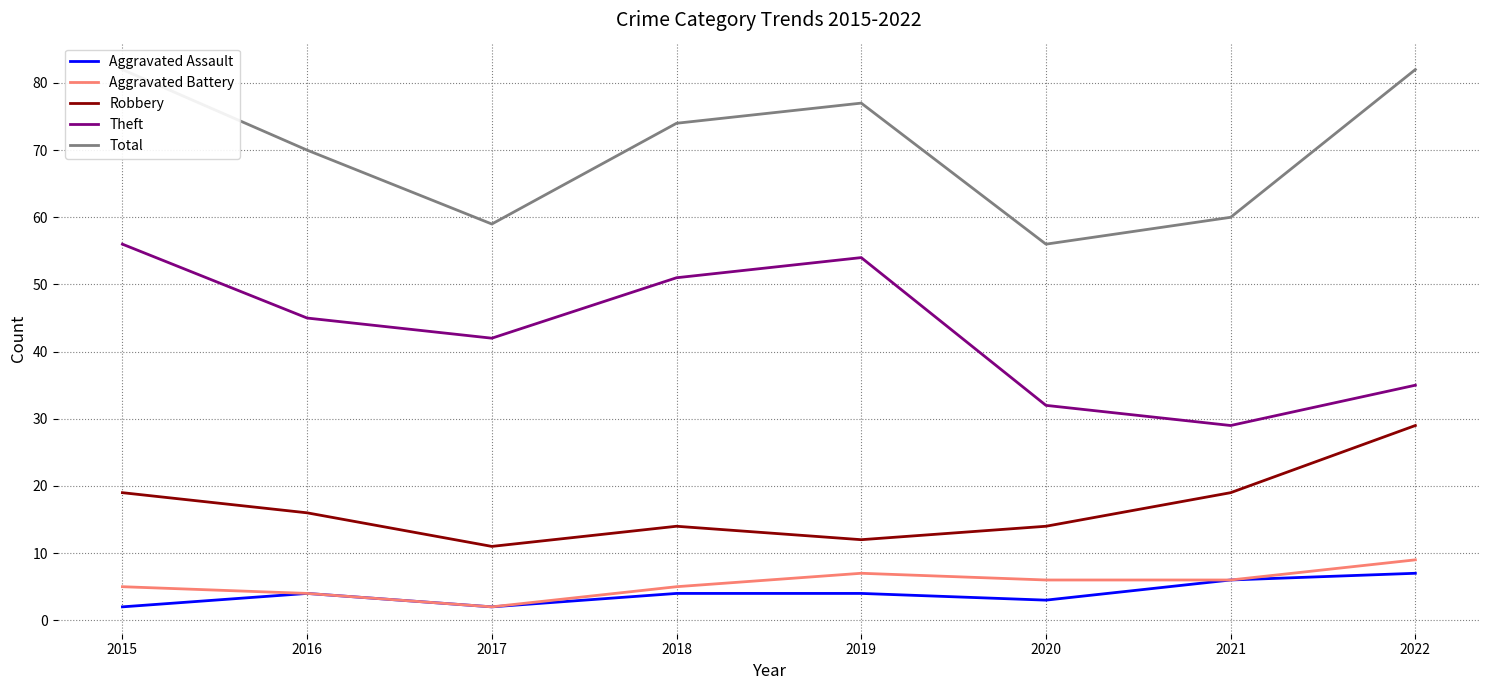

Reading left to right, what are all the values shown in this chart?

Aggravated Assault: 2015=2	2016=4	2017=2	2018=4	2019=4	2020=3	2021=6	2022=7
Aggravated Battery: 2015=5	2016=4	2017=2	2018=5	2019=7	2020=6	2021=6	2022=9
Robbery: 2015=19	2016=16	2017=11	2018=14	2019=12	2020=14	2021=19	2022=29
Theft: 2015=56	2016=45	2017=42	2018=51	2019=54	2020=32	2021=29	2022=35
Total: 2015=82	2016=70	2017=59	2018=74	2019=77	2020=56	2021=60	2022=82